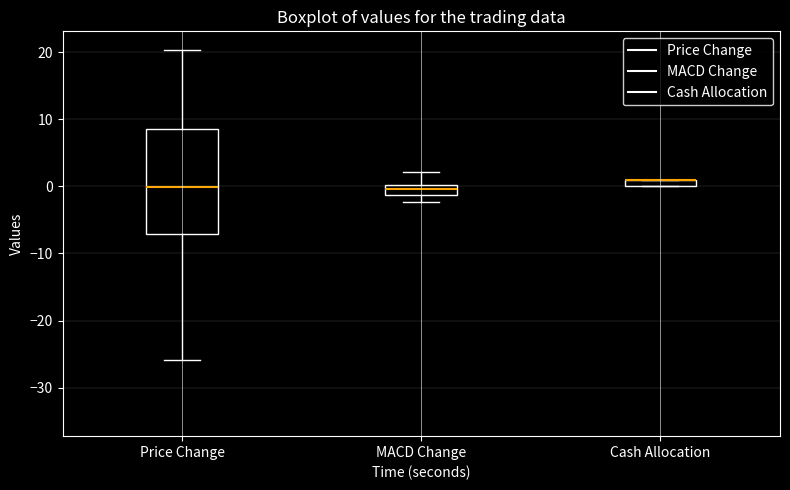

Comparing the boxes themselves (not the whiskers), which one is the tallest?

Price Change